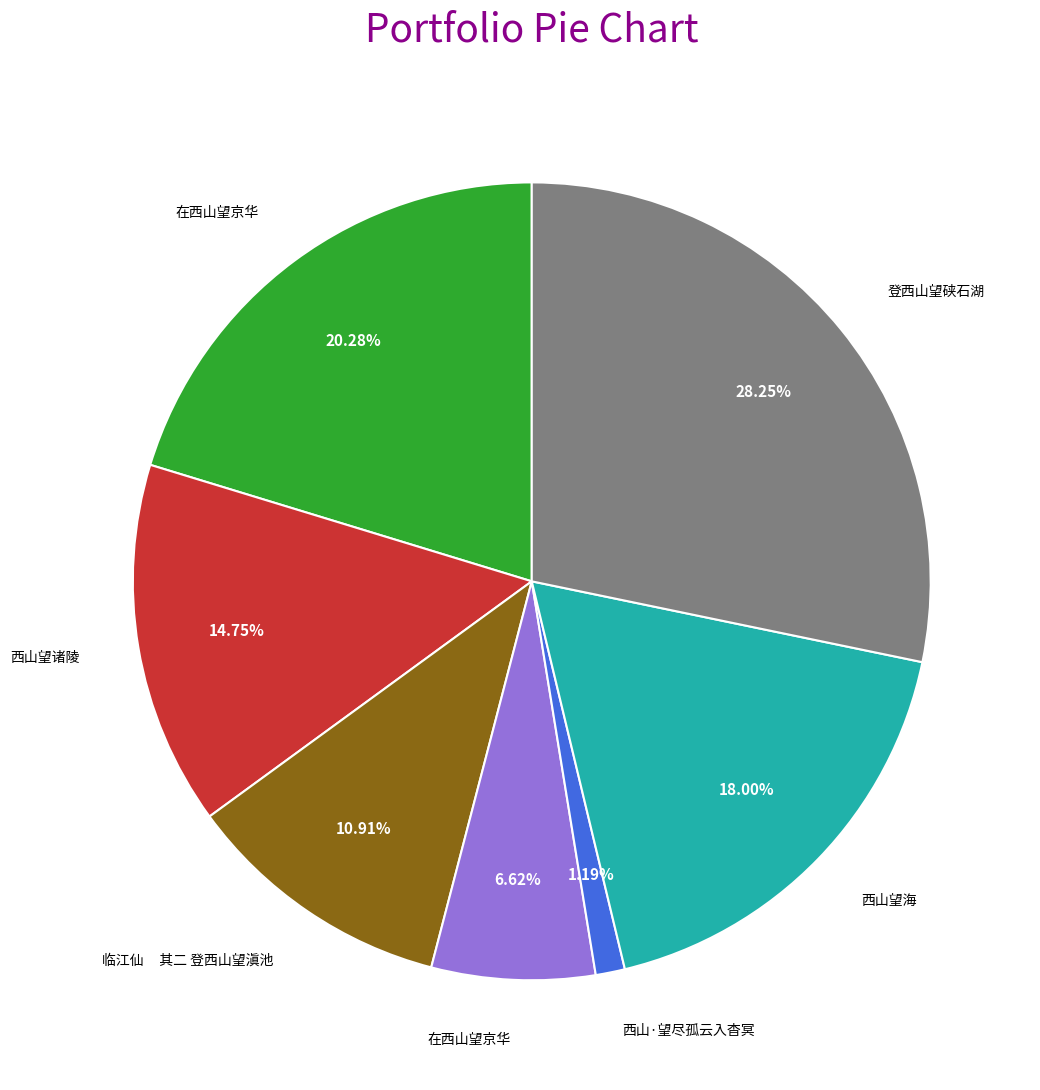

Is there a majority slice in this chart?

No